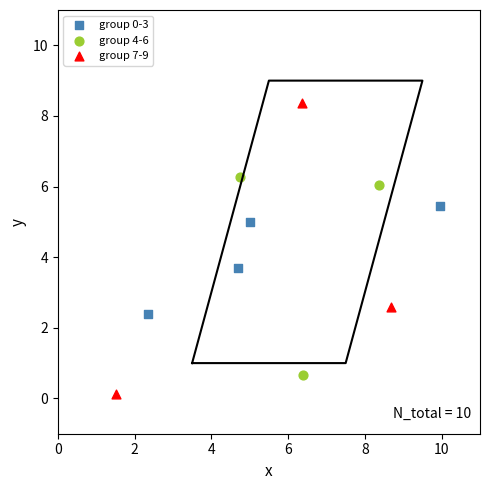

Which series has the widest spread of Y values?

group 7-9